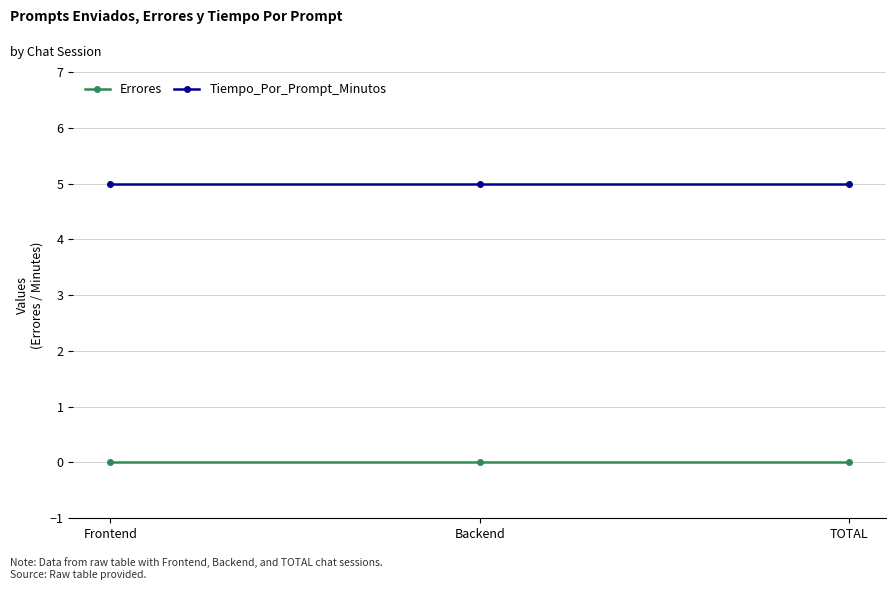

At how many categories does at least one series exceed 4?

3